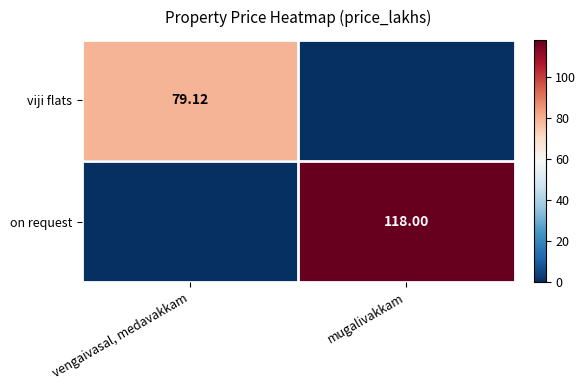

List the labels in order of viji flats value, smallest first.

mugalivakkam, vengaivasal, medavakkam